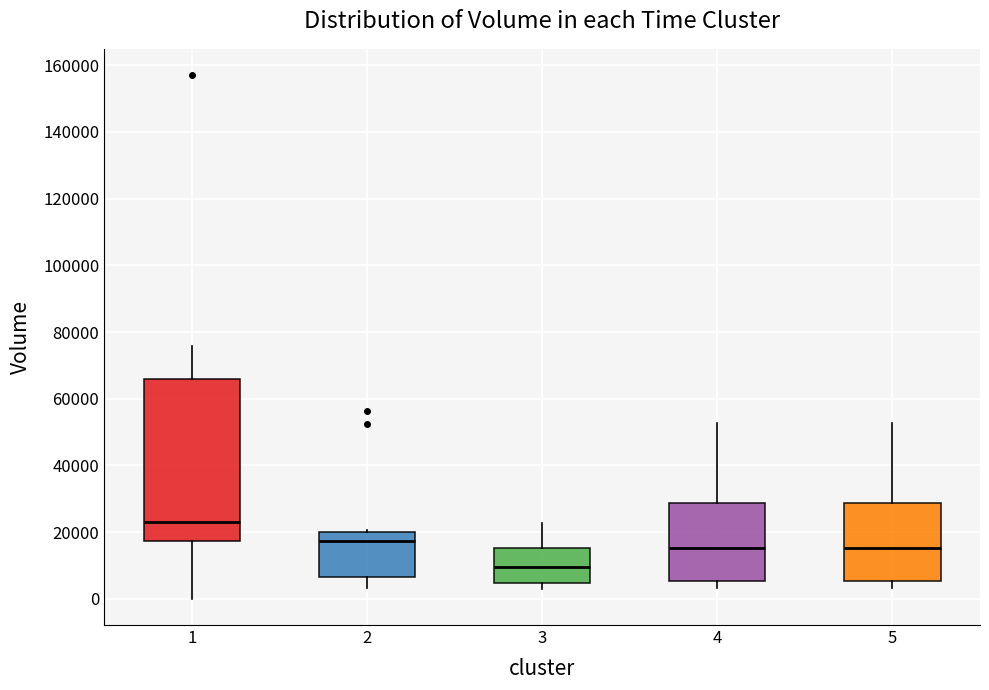

Reading left to right, read every box against the y-axis: the position of its median line, the range the box covers, and the ends of its whiskers. The values are not printed on the chart, so give them approximately, as read against the axis.

1: median 24000, box 18000 to 66000, whiskers 0 to 76000
2: median 18000, box 6000 to 20000, whiskers 4000 to 20000 (just above the box's upper edge)
3: median 10000, box 4000 to 16000, whiskers 4000 (just below the box's lower edge) to 22000
4: median 16000, box 6000 to 28000, whiskers 4000 to 52000
5: median 16000, box 6000 to 28000, whiskers 4000 to 52000